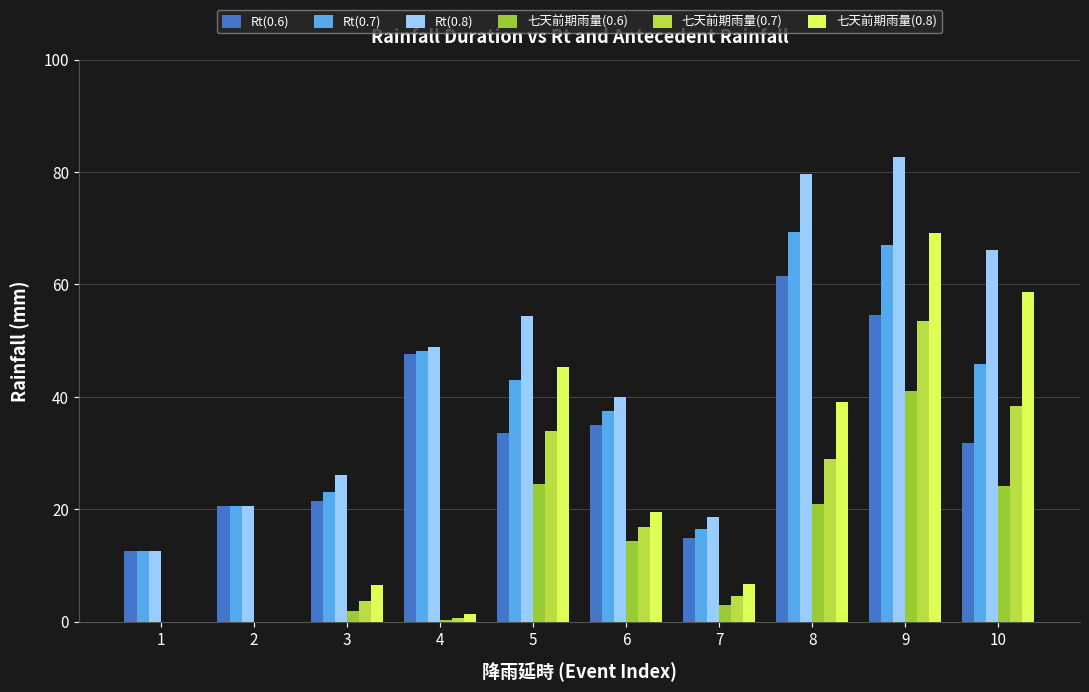

Which category has the highest value across all series?

9